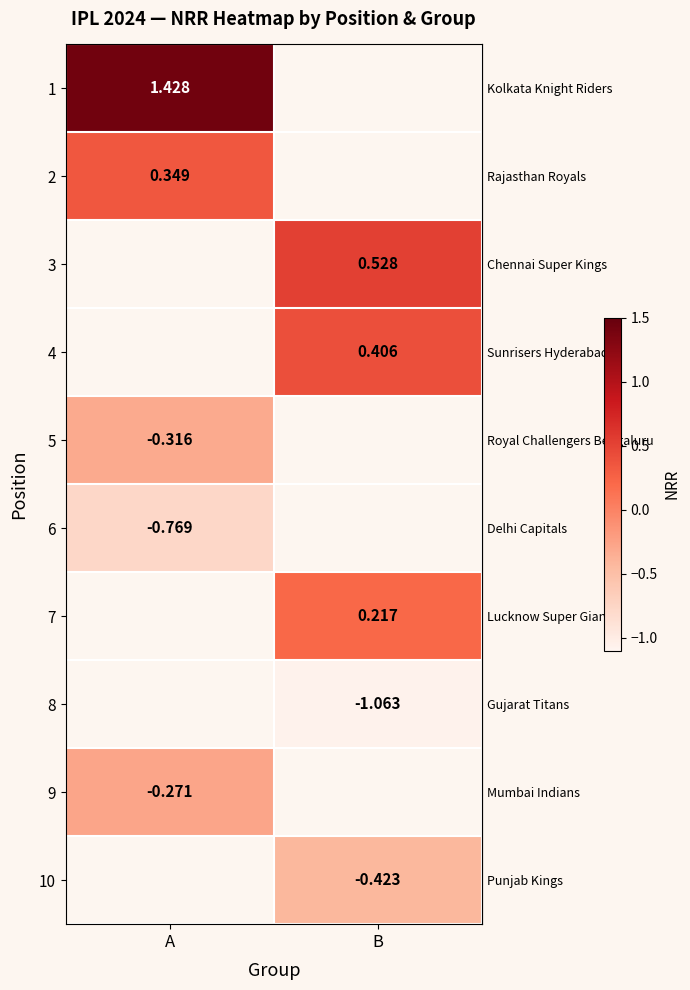

Is the value of row_4 at A greater than the value of row_9 at A?

No